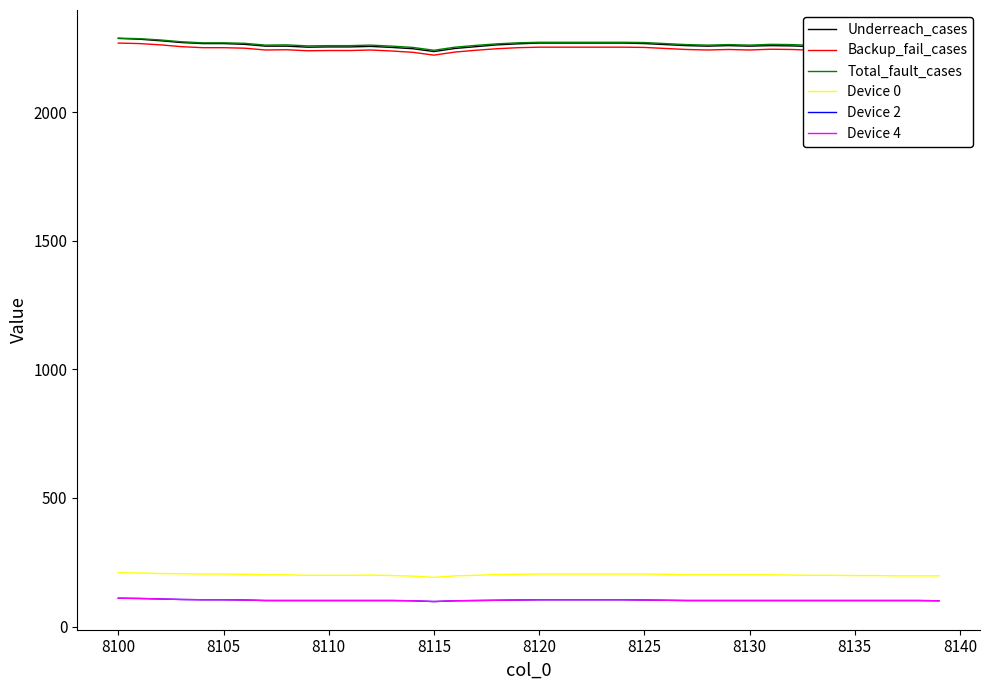

Does the chart have visible grid lines?

No